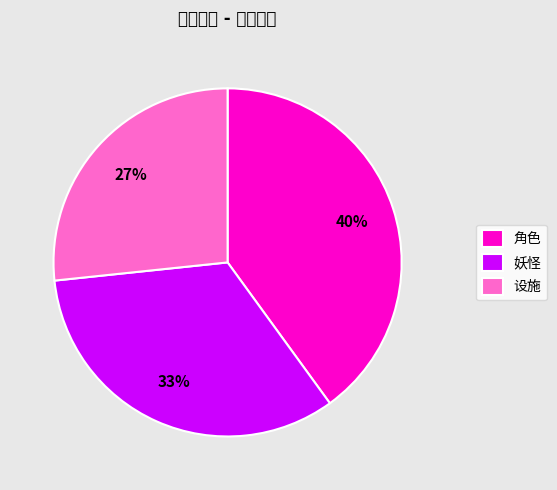

Rank the categories by value from lowest to highest.

设施, 妖怪, 角色